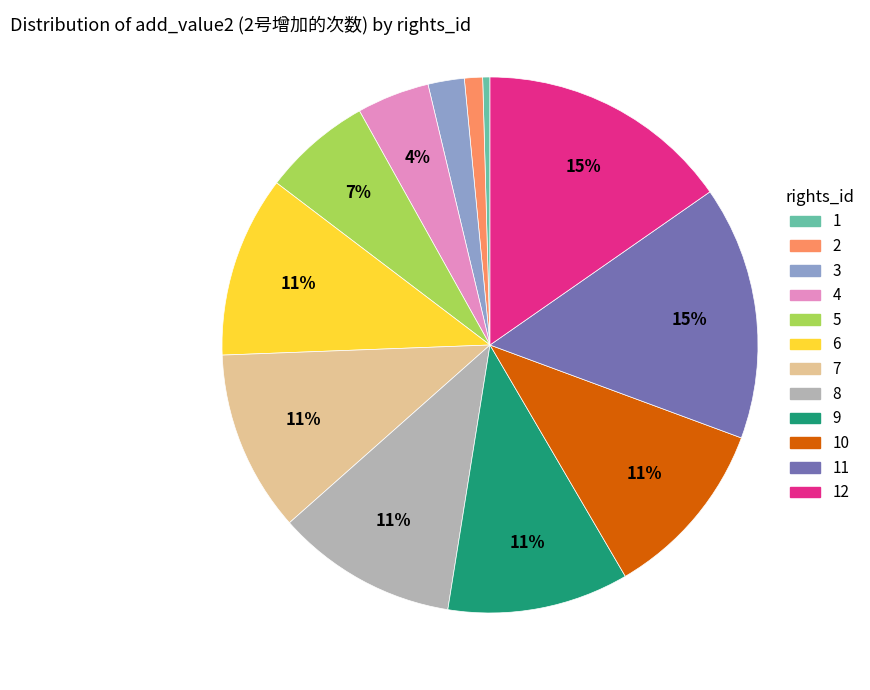

What is the ratio of the value at 8 to the value at 9?

1.0